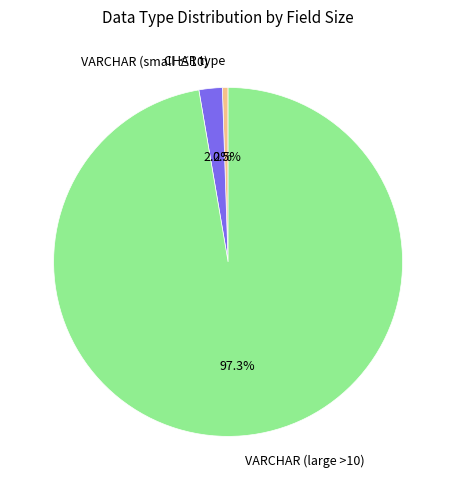

Between VARCHAR (large >10) and VARCHAR (small ≤10), which is larger?

VARCHAR (large >10)